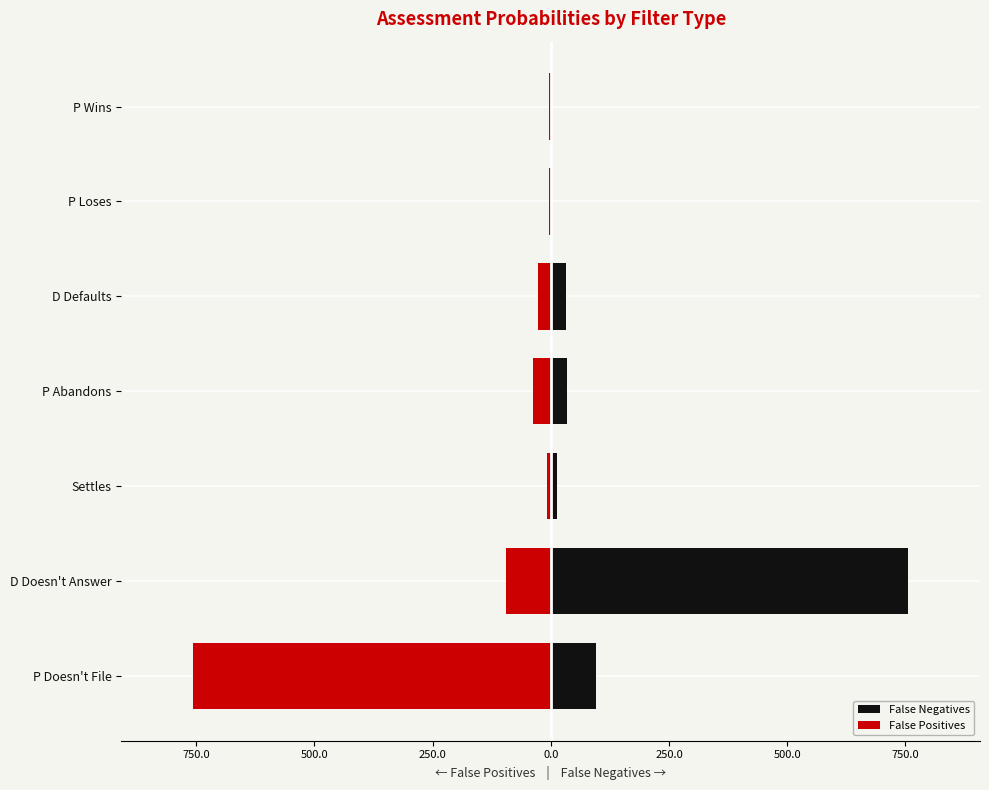

Reading left to right, list all the values displayed in this chart.

False Negatives: 94.8	755.6	14.1	33.7	31.3	3.0	3.1
False Positives: -756.6	-93.8	-8.5	-37.0	-28.0	-4.1	-3.1